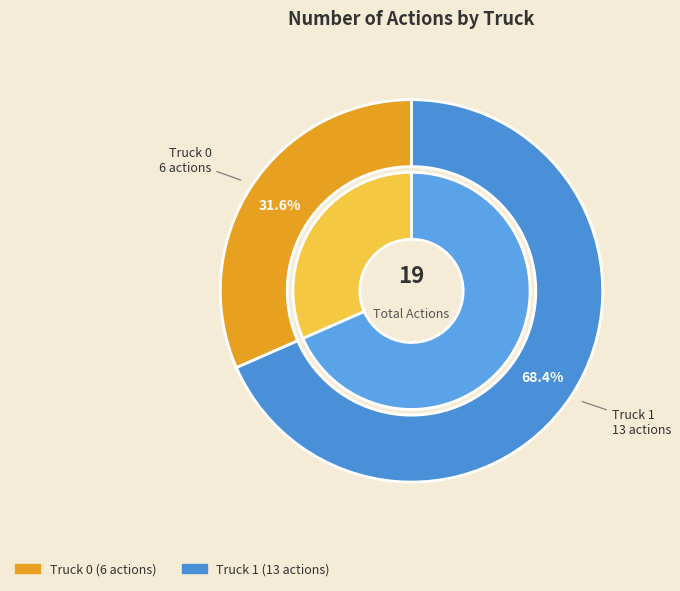

Is Truck 0 the majority of the pie?

No